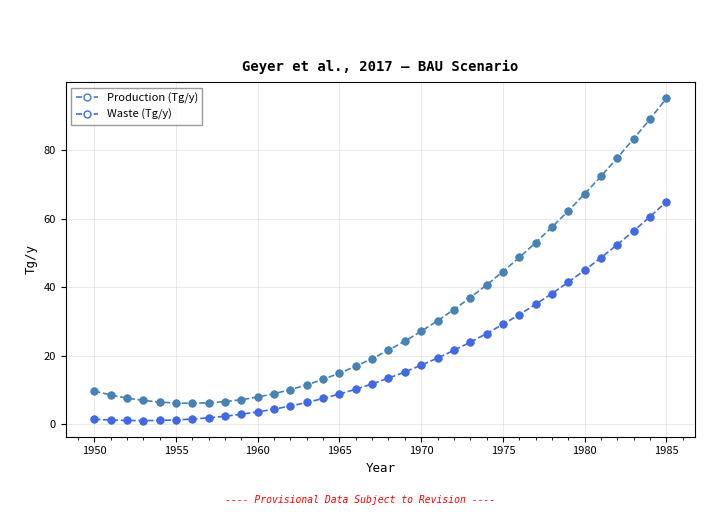

True or false: Production (Tg/y) and Waste (Tg/y) cross at least once.

False